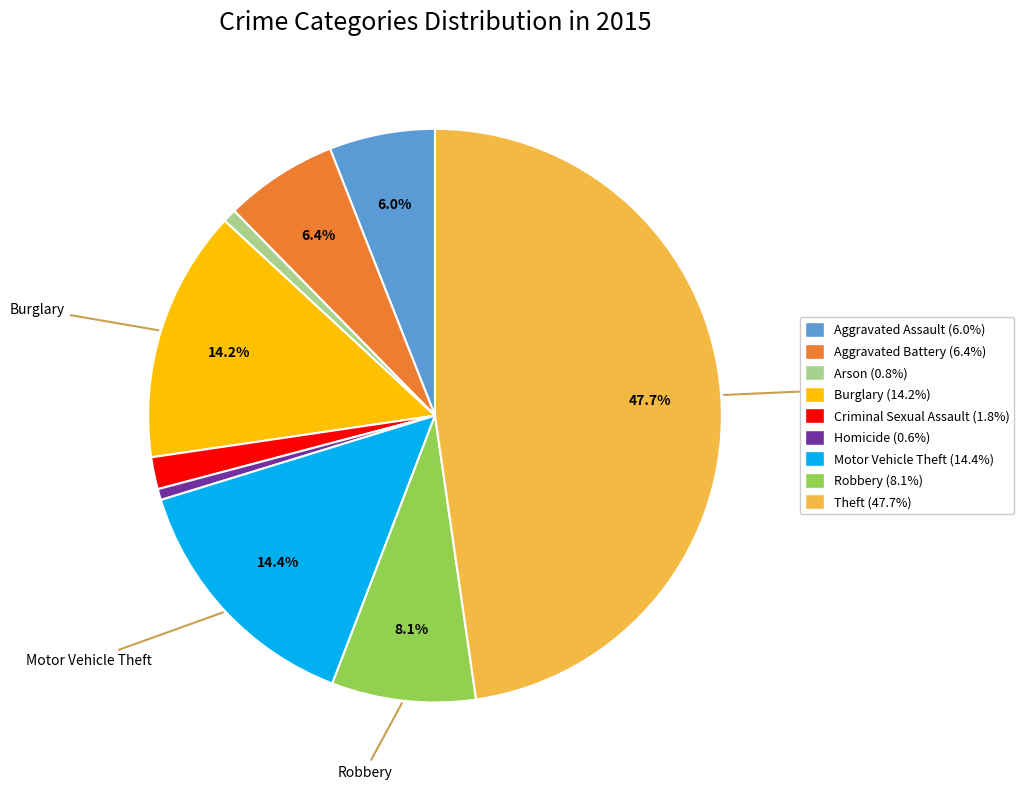

Is there any slice that represents more than half of the pie?

No